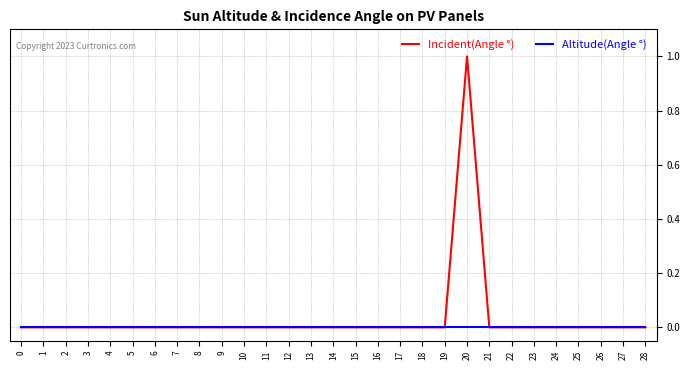

The Incident(Angle °) series shows 0 at 10. True or false?

True